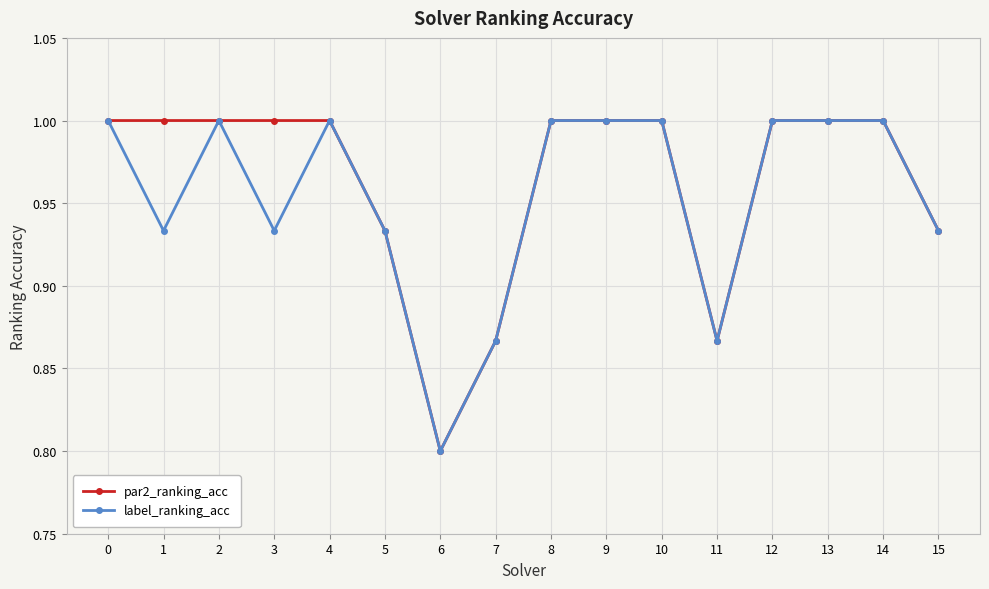

At which category does label_ranking_acc reach its first local peak?

2